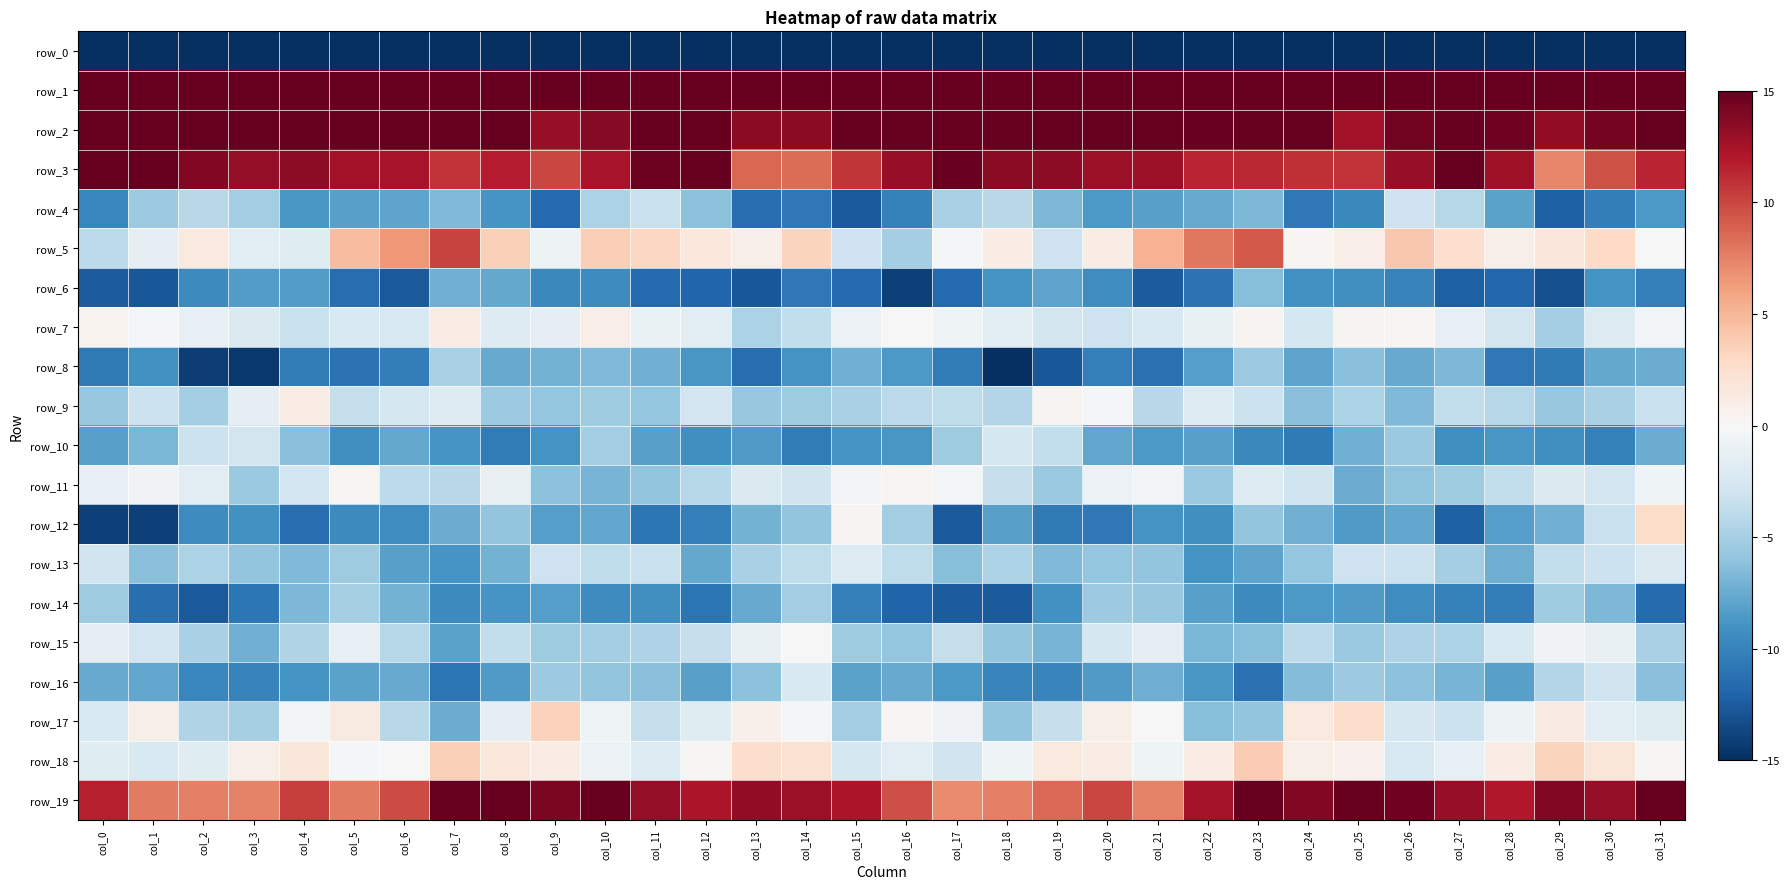

What is the average value of the row_7 series?

-1.5